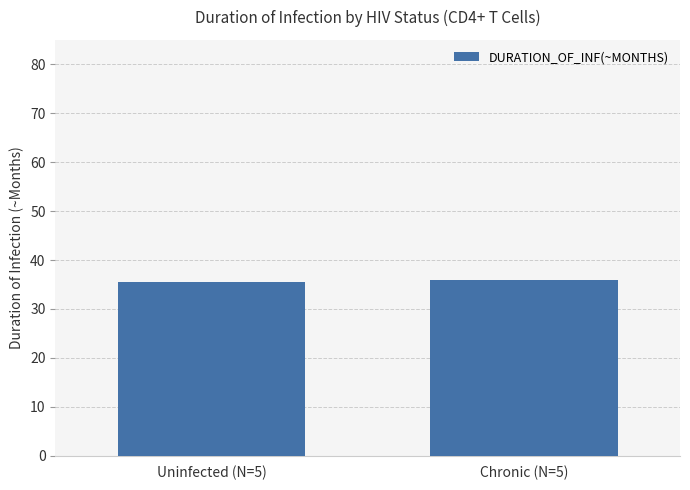

What is the difference between the values at Chronic (N=5) and Uninfected (N=5)?

0.4